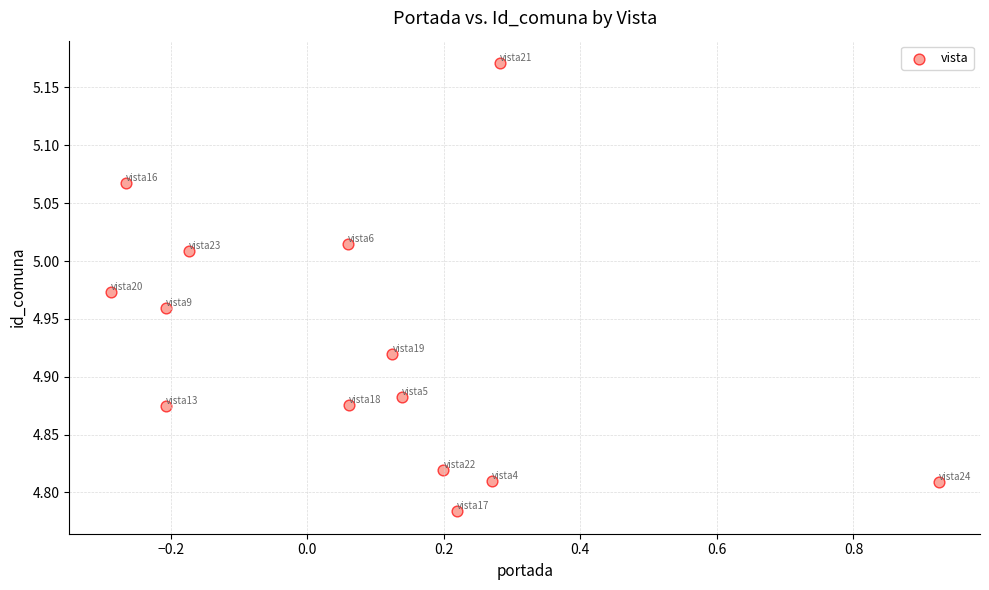

What is the range of Y values (max minus min)?

0.4